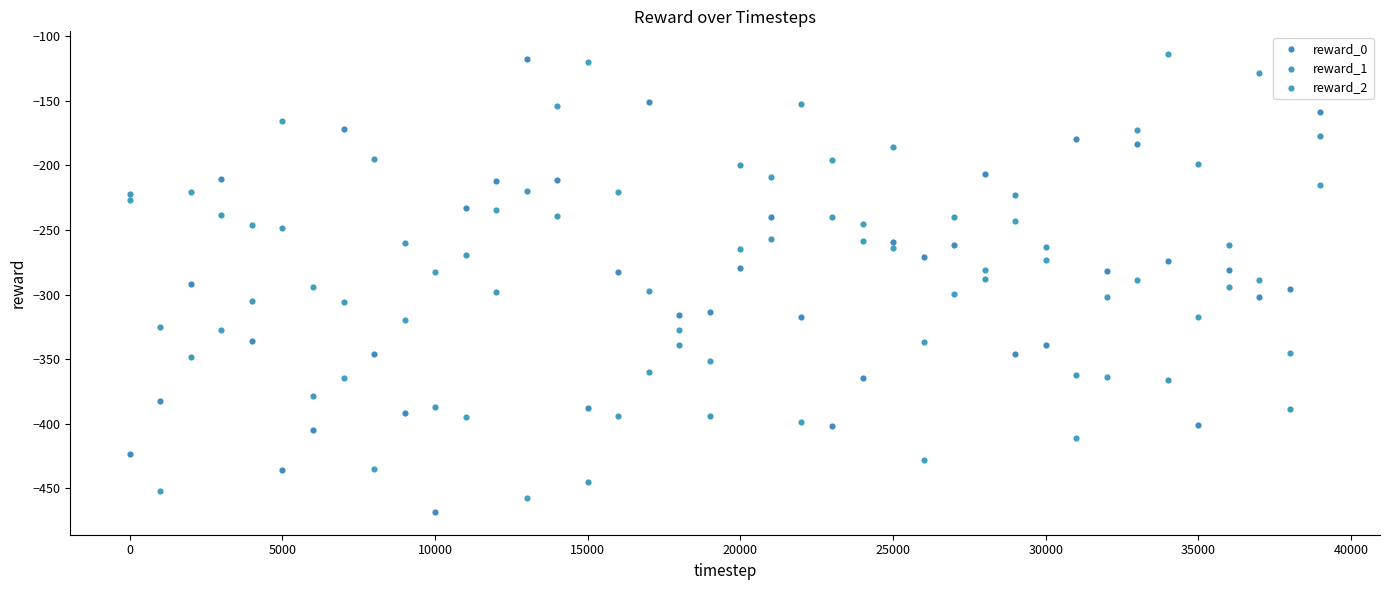

What is the X range (max minus min) for the scatter plot?

39000.0